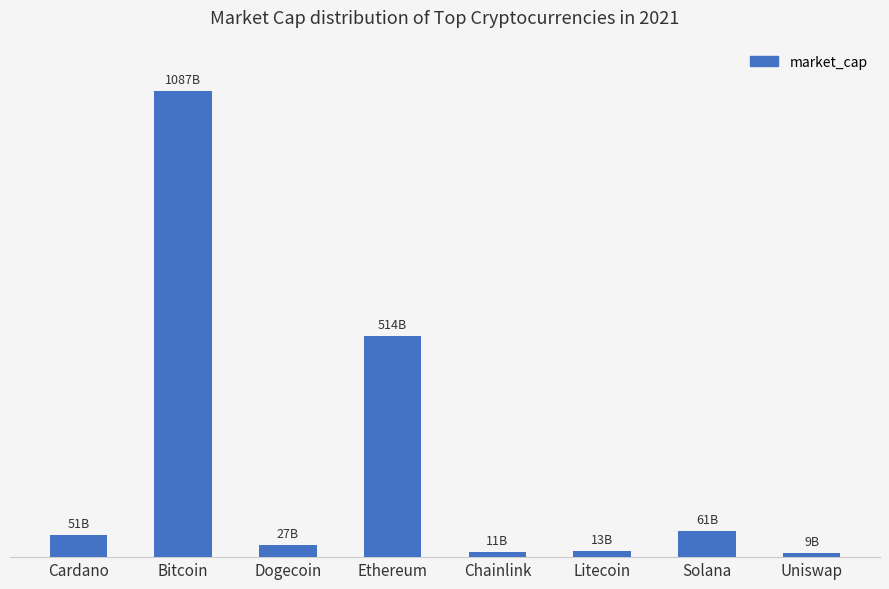

What is the change in value from Dogecoin to Solana?

+34150322453